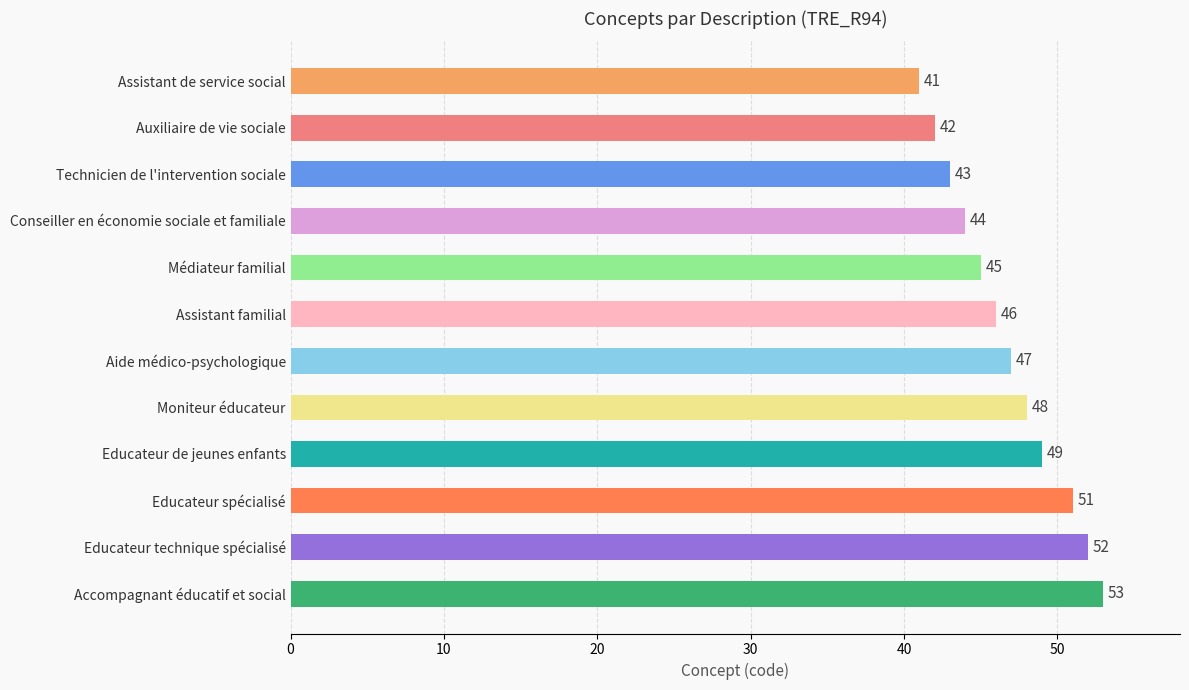

The value at Educateur technique spécialisé is 52. True or false?

True